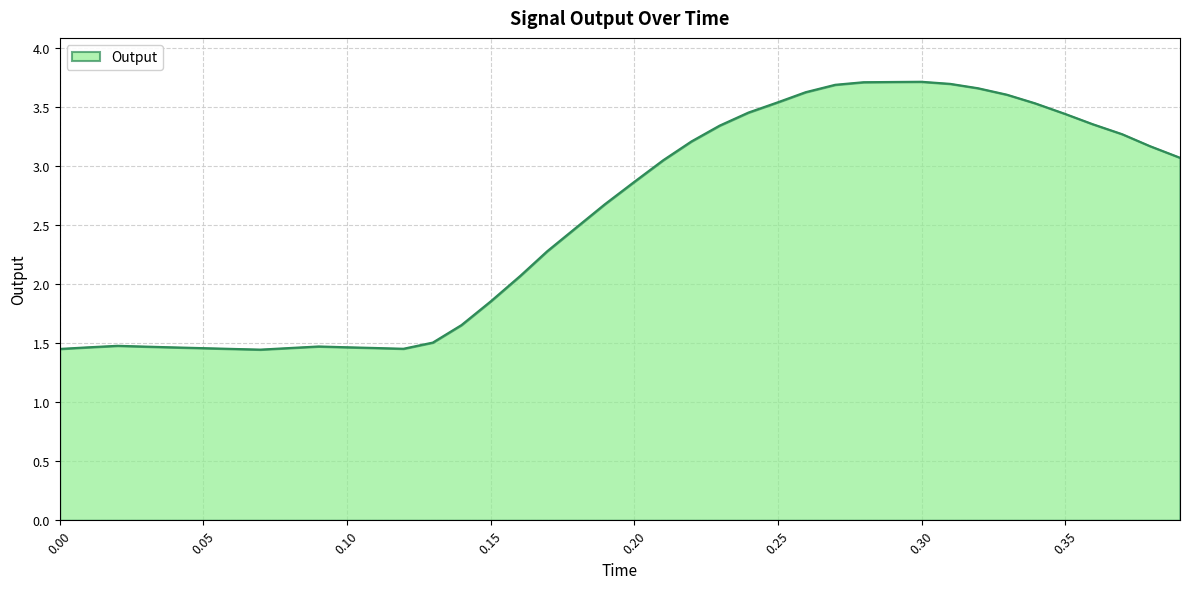

What is the maximum value shown in the chart?

3.7